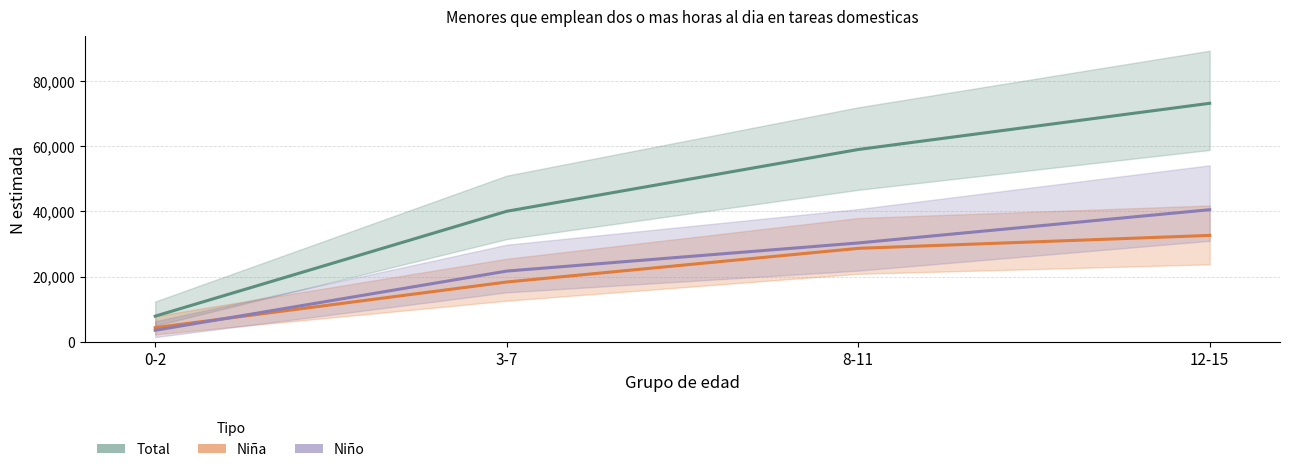

Which label corresponds to the largest value in the chart?

12-15